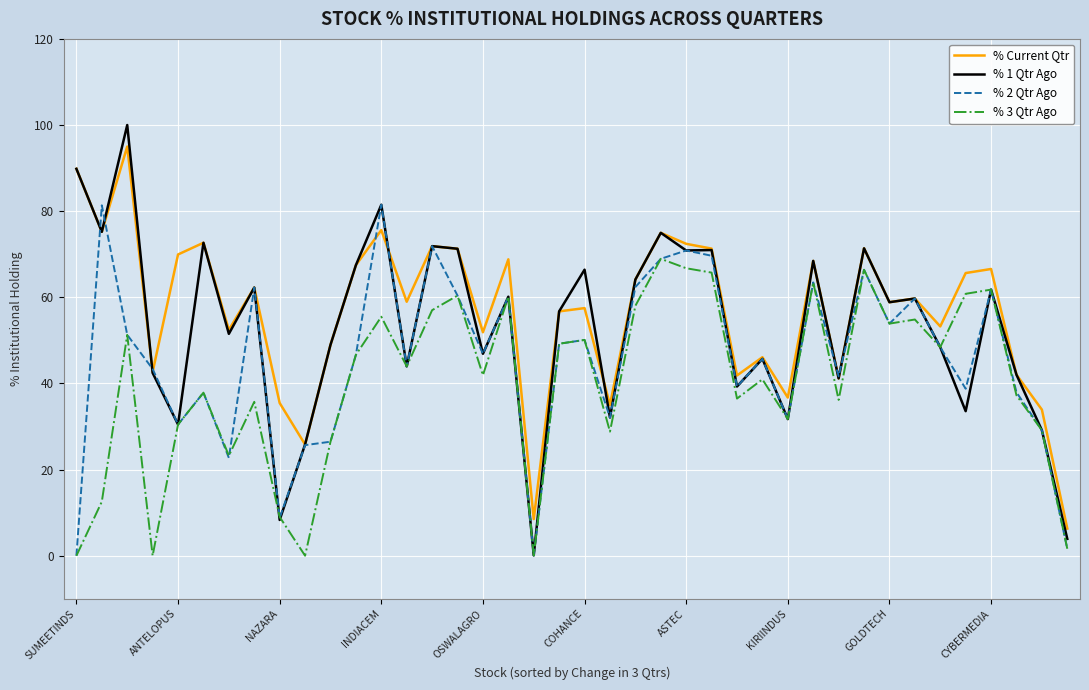

True or false: % 3 Qtr Ago and % Current Qtr intersect in this chart.

False